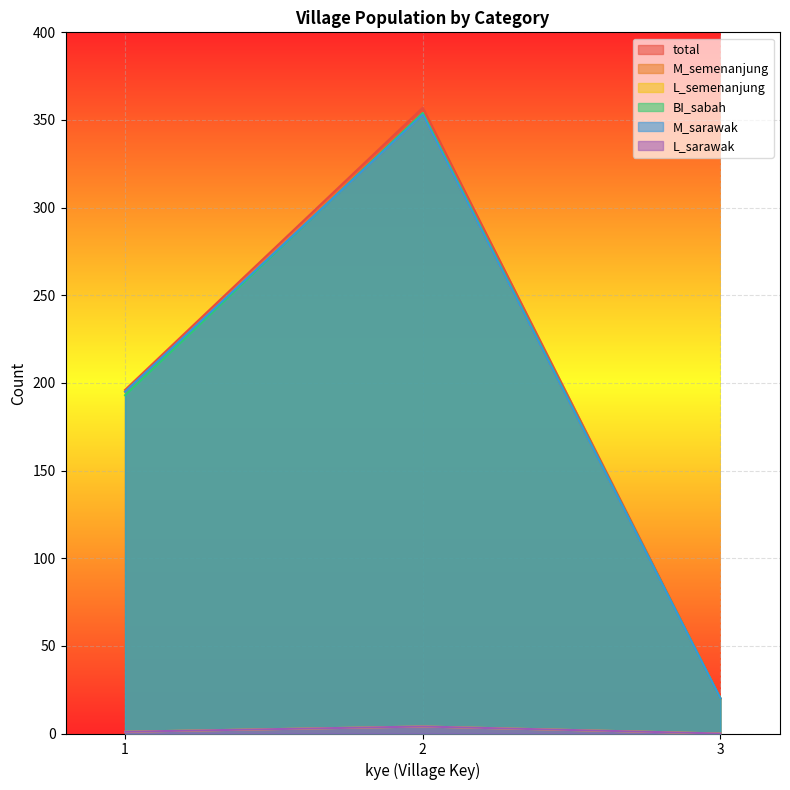

What is the sum of the L_sarawak values at 3 and 1?

1